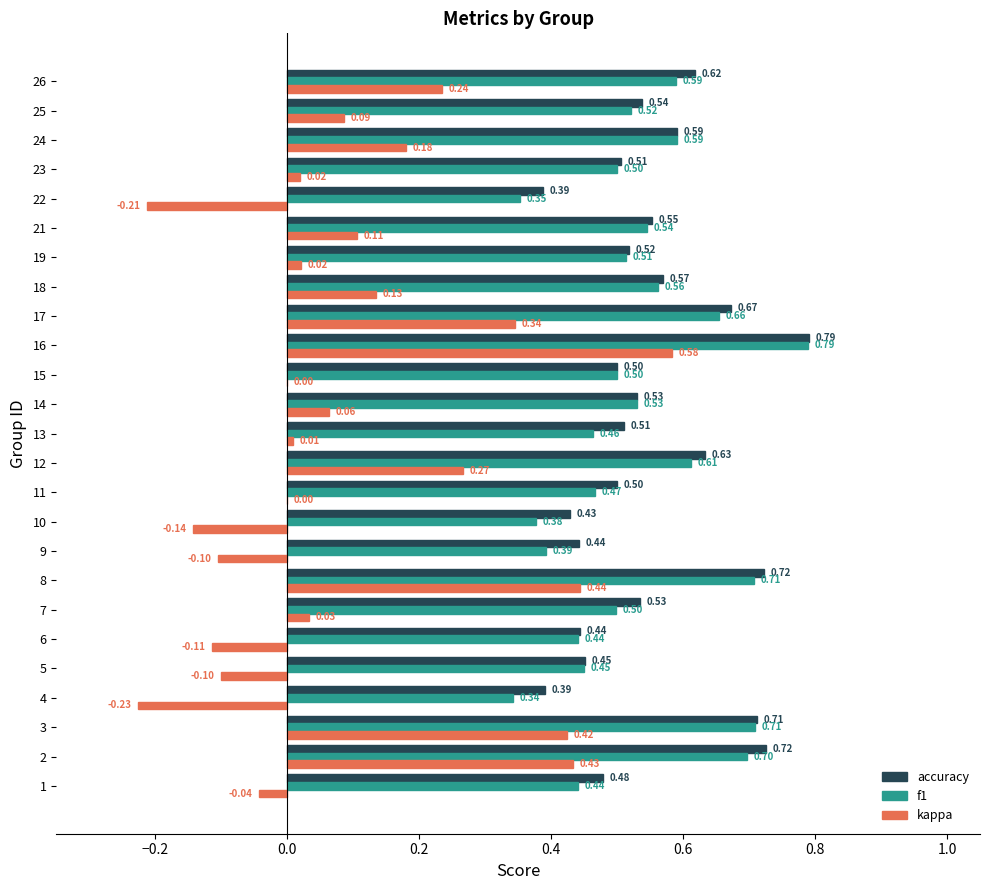

Which series changed the most between 1 and 4?

kappa